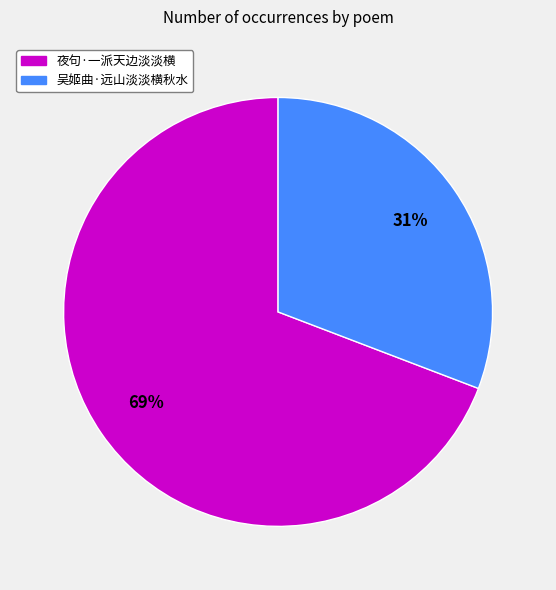

How many segments does this pie chart have?

2